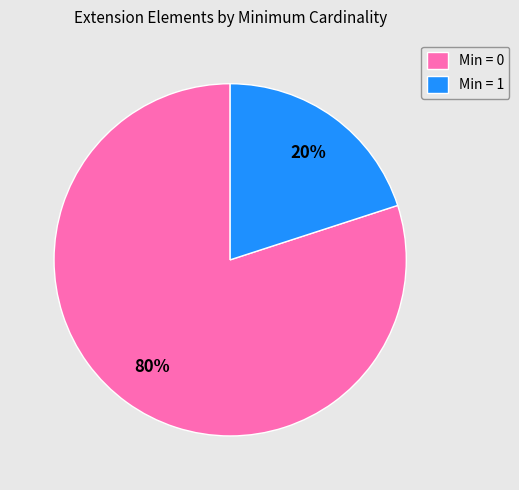

What is the majority slice?

Min = 0